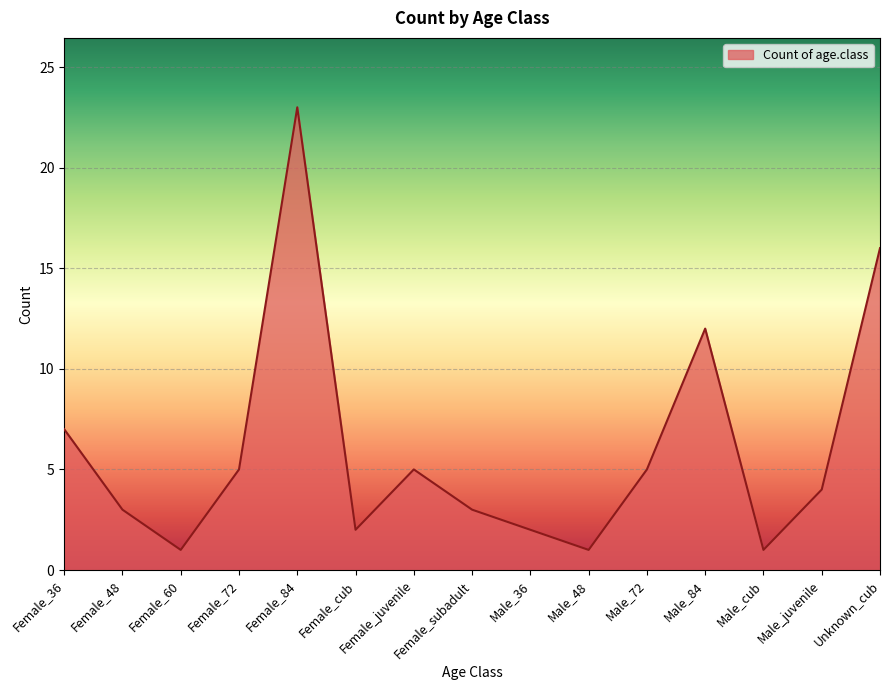

What position from the left is Male_84?

12